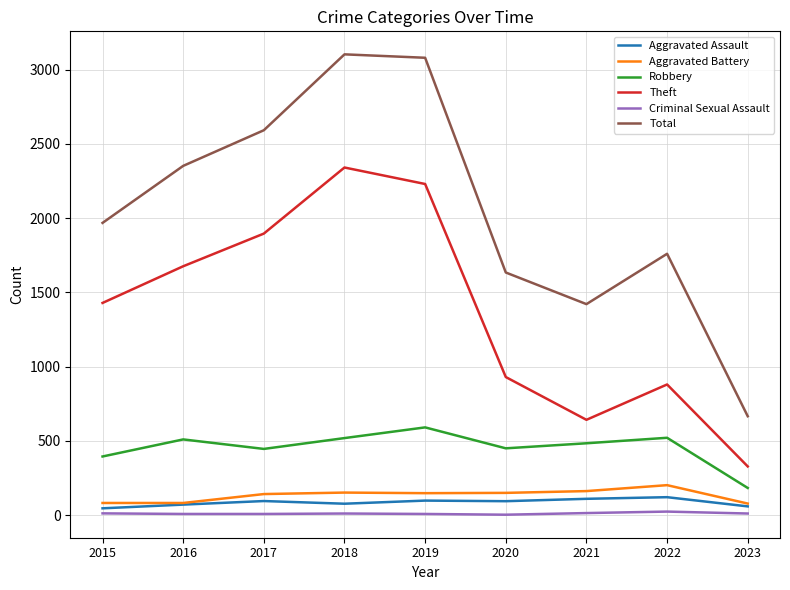

True or false: Total and Aggravated Battery cross at least once.

False